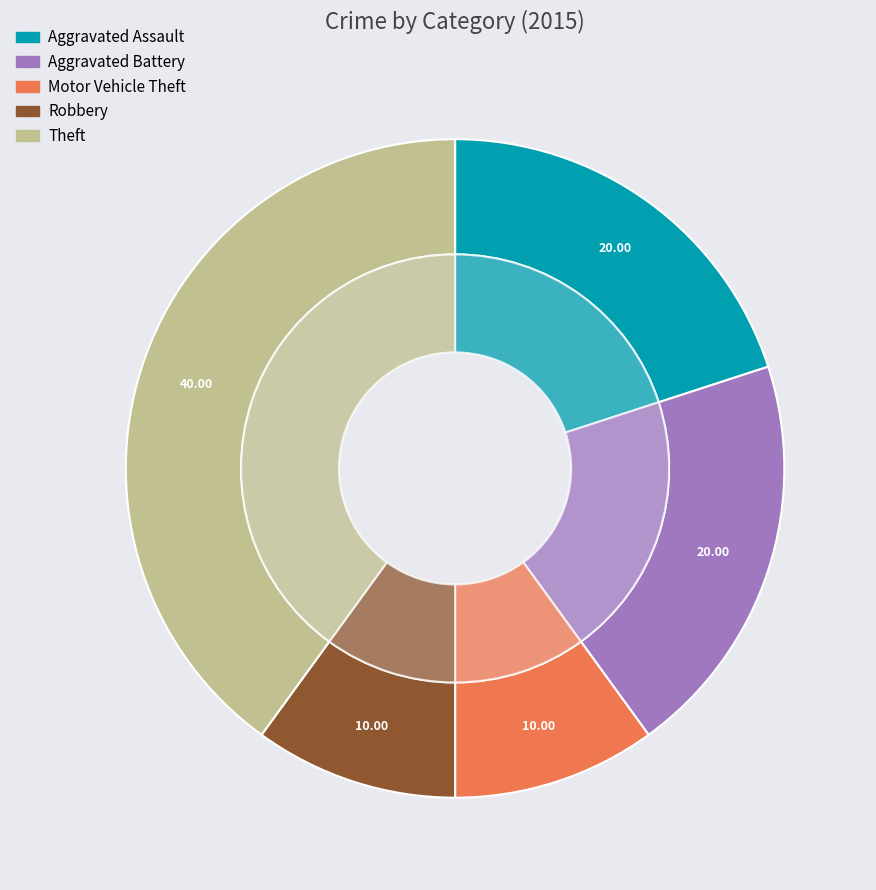

Does Theft represent more than half of the total?

No